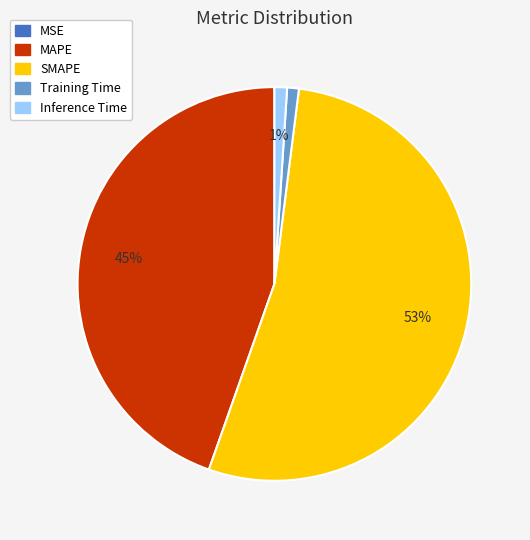

Between Inference Time and MAPE, which is larger?

MAPE